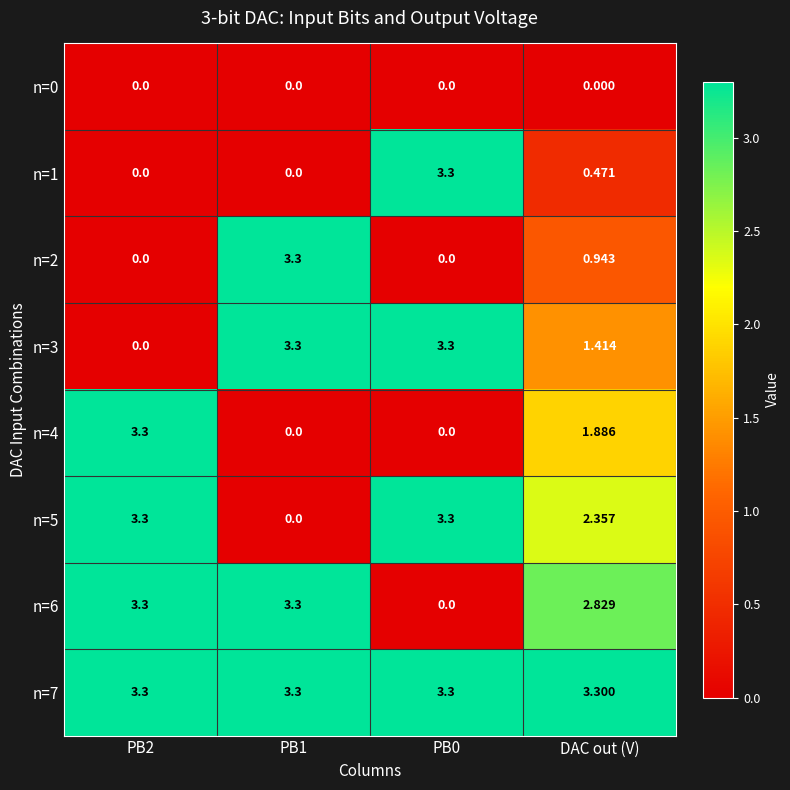

Where is n=4 nearest to the value 1?

DAC out (V)